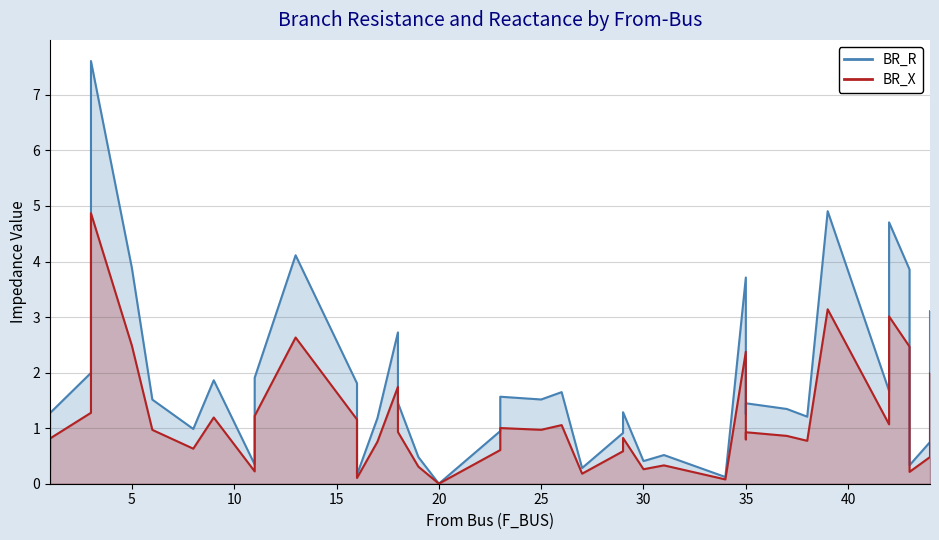

In BR_X, how many points are higher than both neighbors (excluding endpoints)?

12